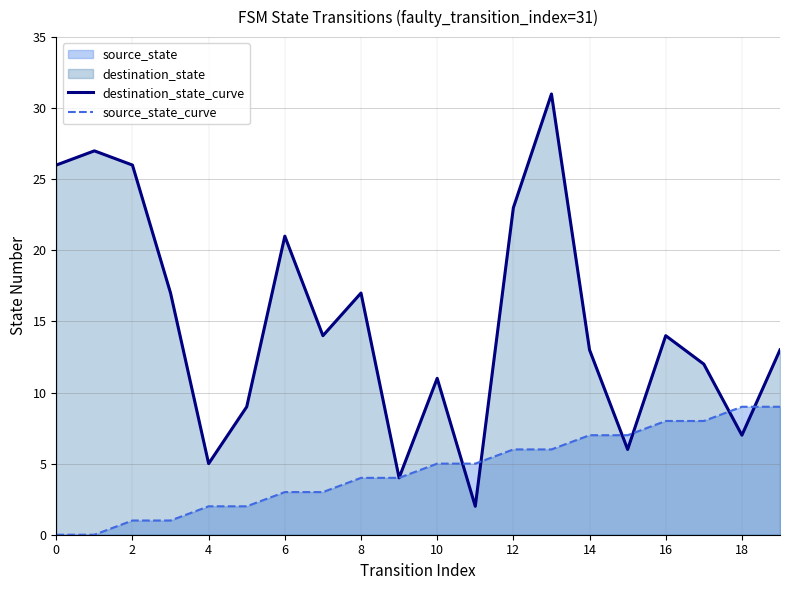

True or false: source_state_curve has more than 1 points higher than both neighbors.

False